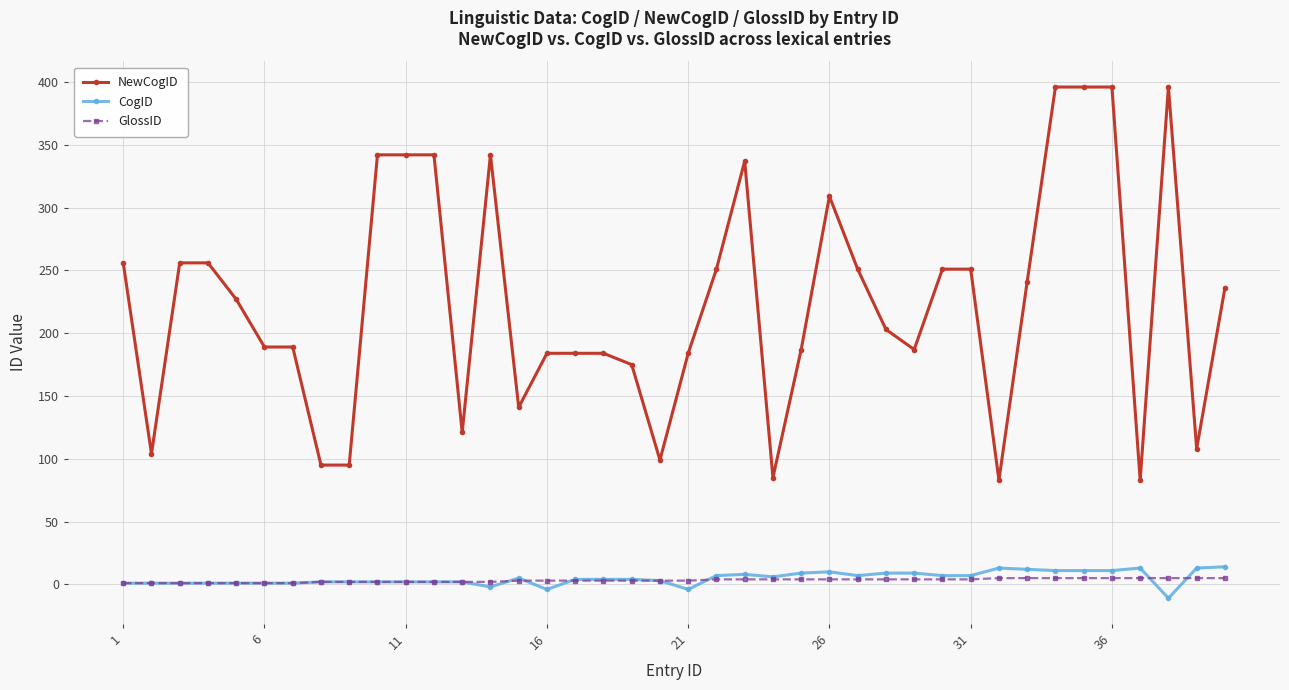

What is the minimum value shown in the chart?

-11